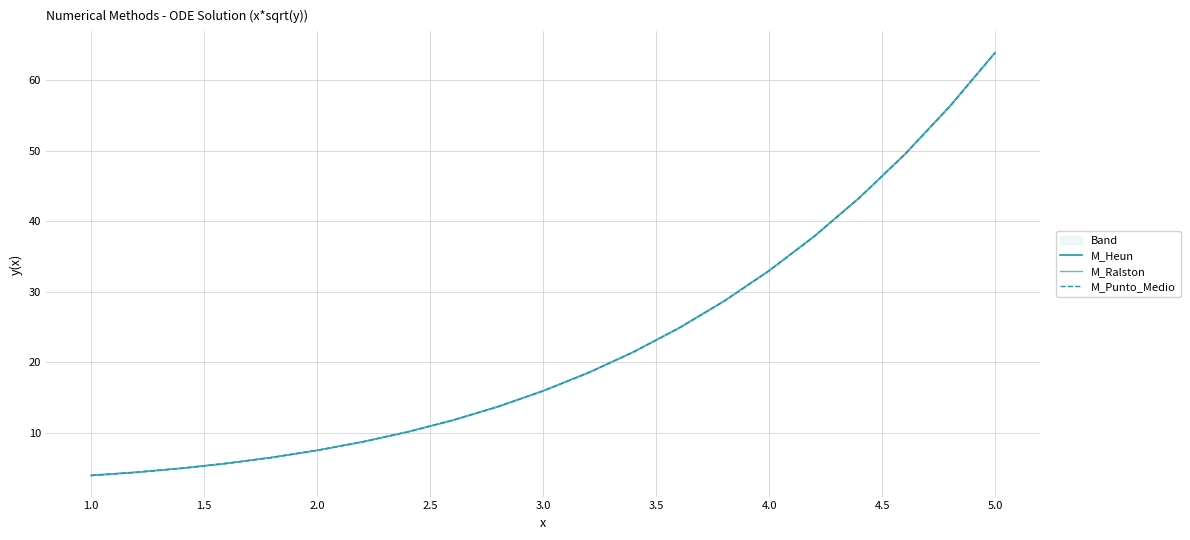

What is the minimum value shown in the chart?

4.0